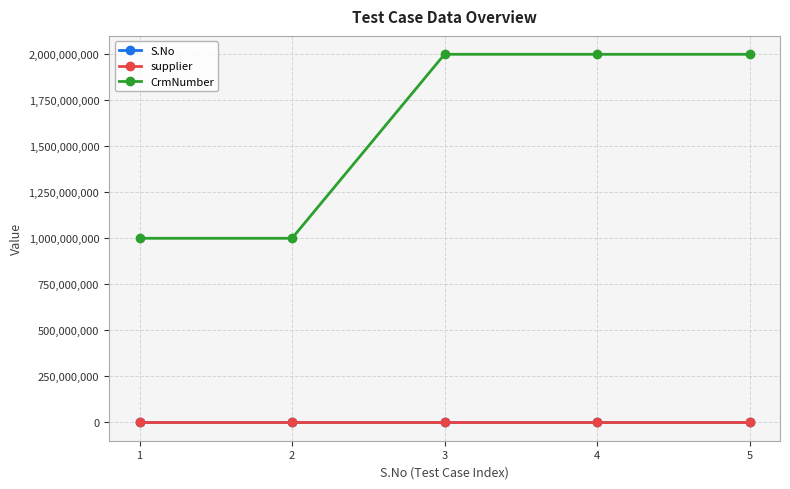

Which series has the largest range (max minus min)?

CrmNumber